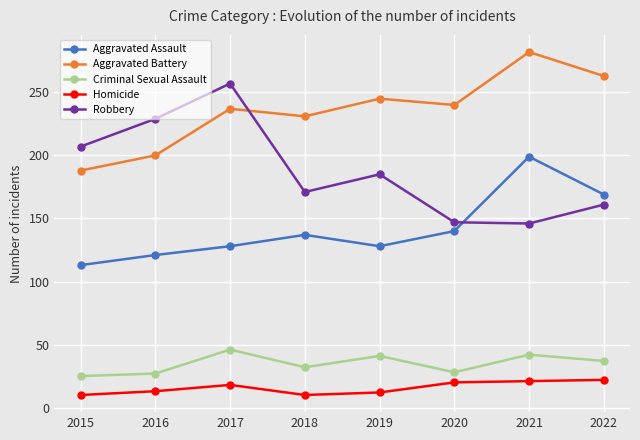

How many times do Aggravated Battery and Robbery cross each other?

1